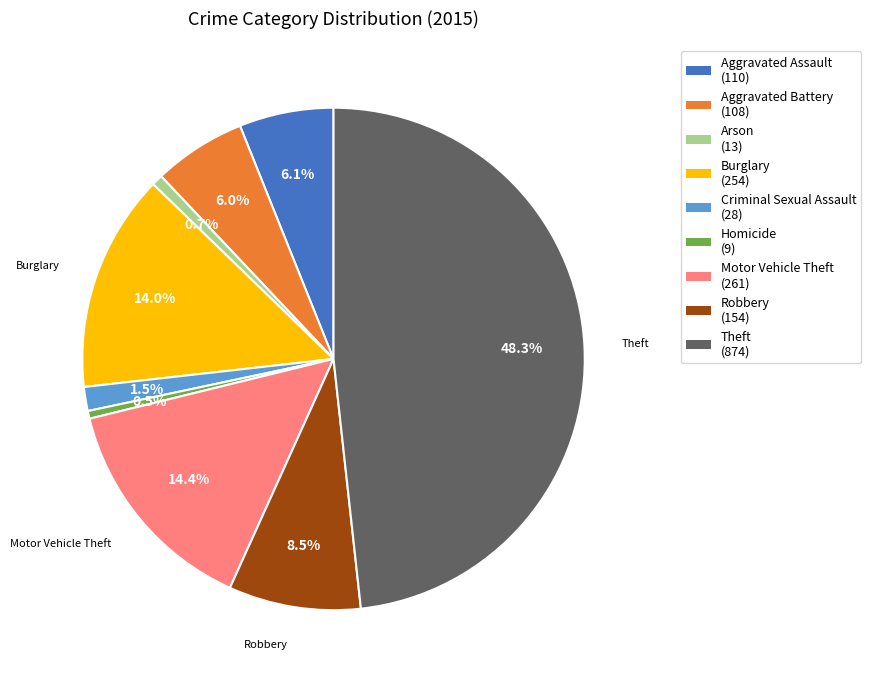

How much of the chart is everything except Criminal Sexual Assault?

98.5%